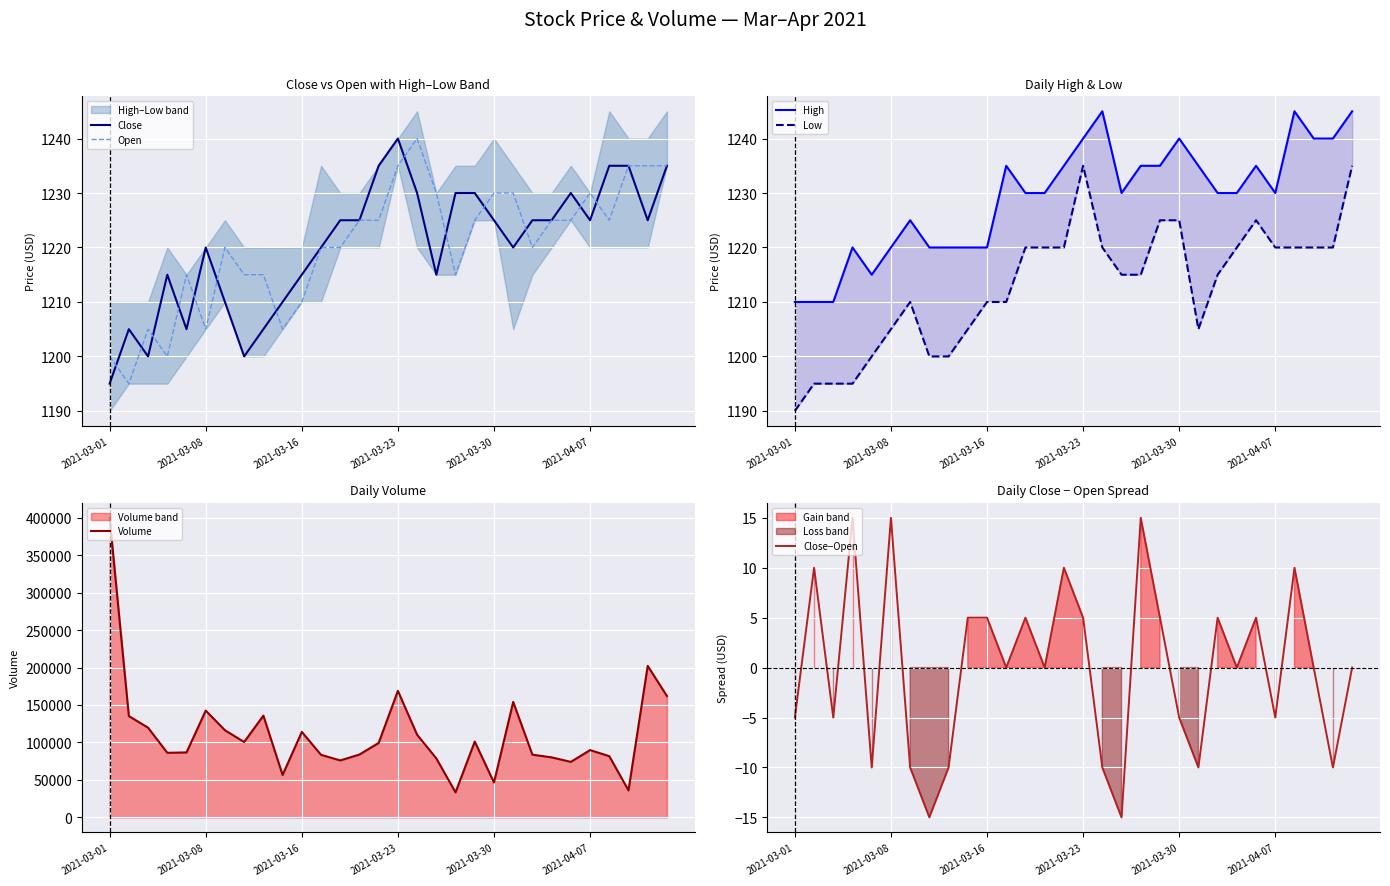

Which category has the lowest value in the Close series?

2021-03-01